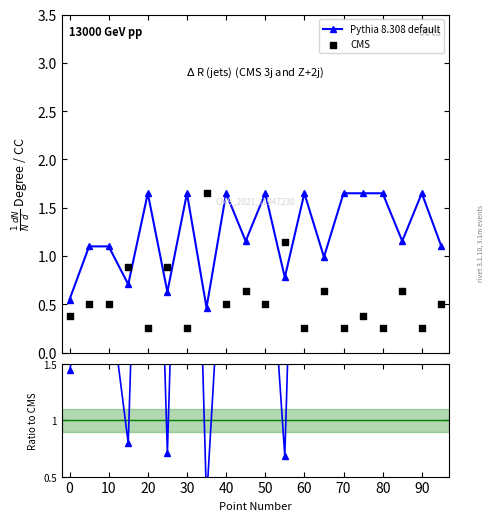

What is the value of the Pythia 8.308 default point at the 3rd from the left?

1.1